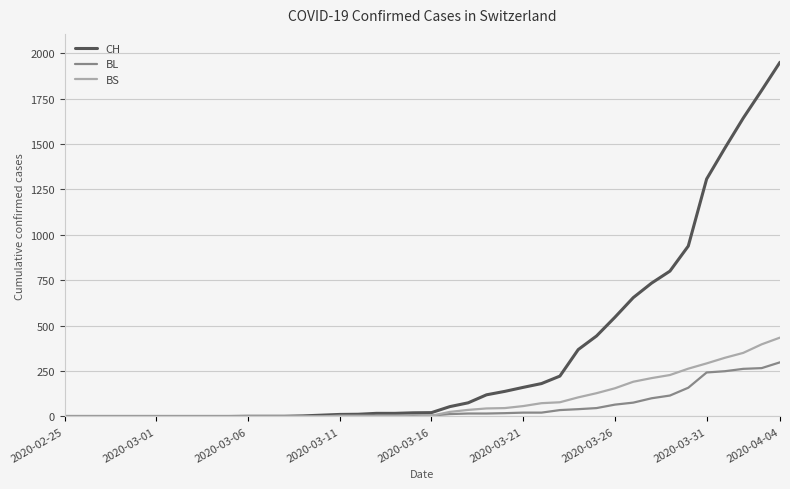

Which series has the largest range (max minus min)?

CH